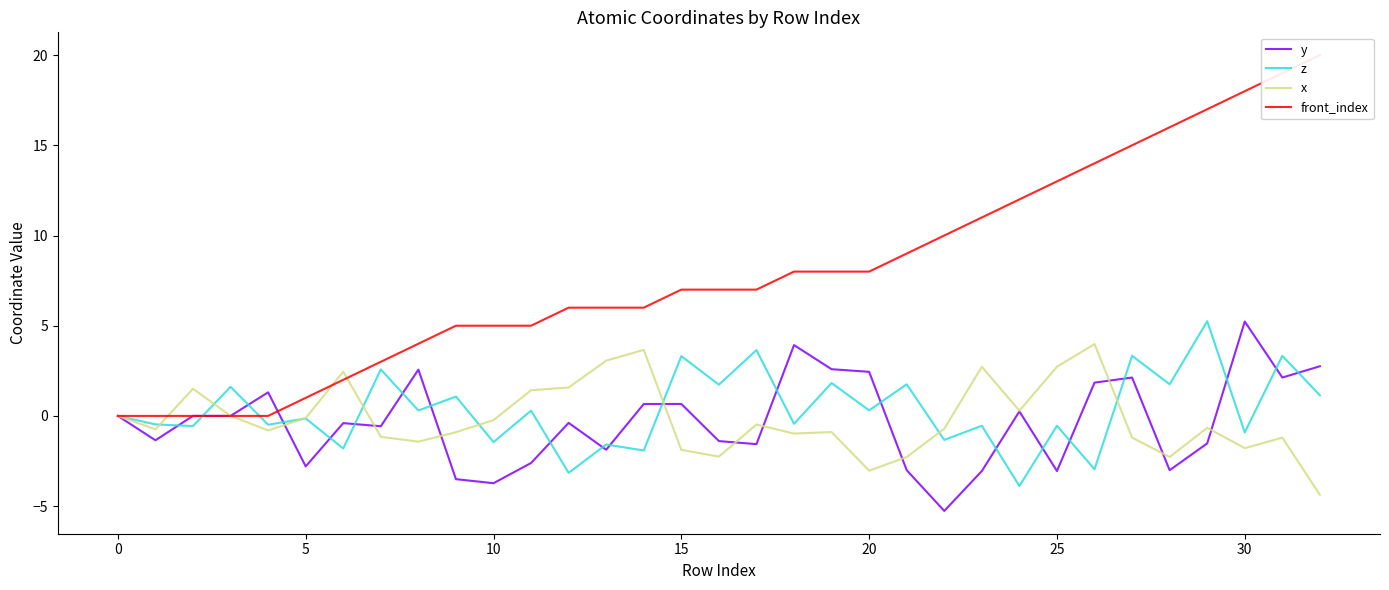

What is the lowest value of the x series?

-4.4